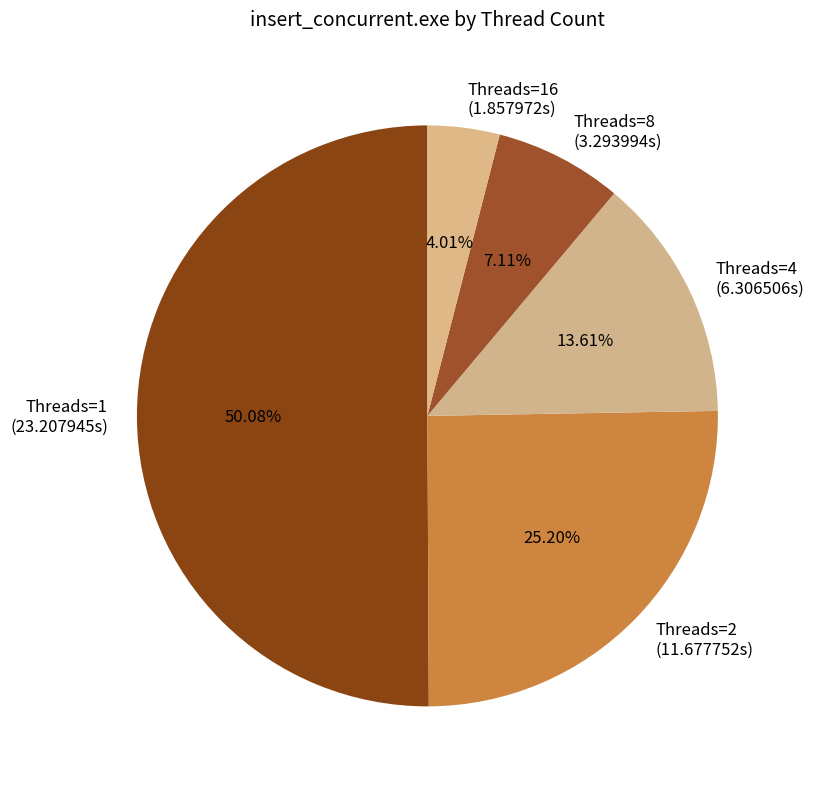

Do Threads=1 and Threads=4 together represent more than half of the pie?

Yes